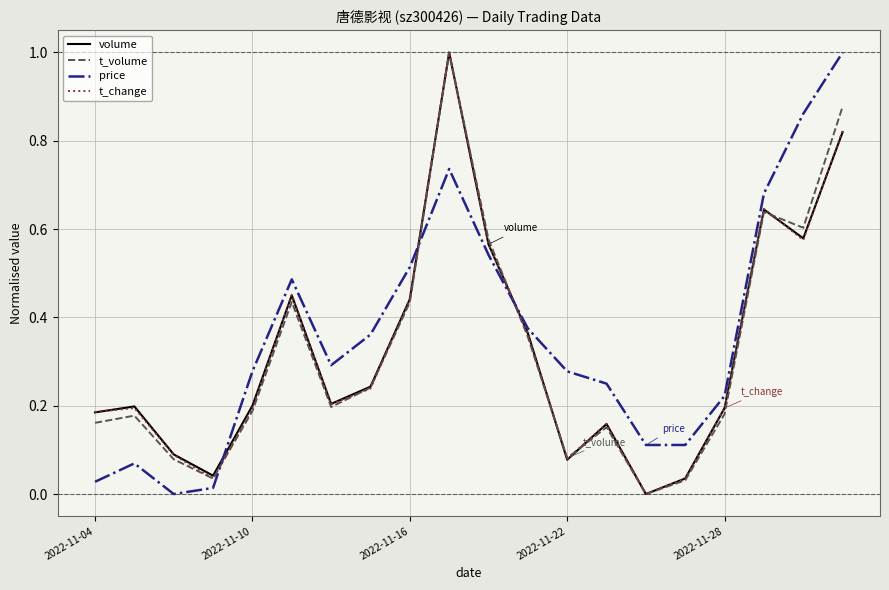

What is the sum of all volume values?

6.5